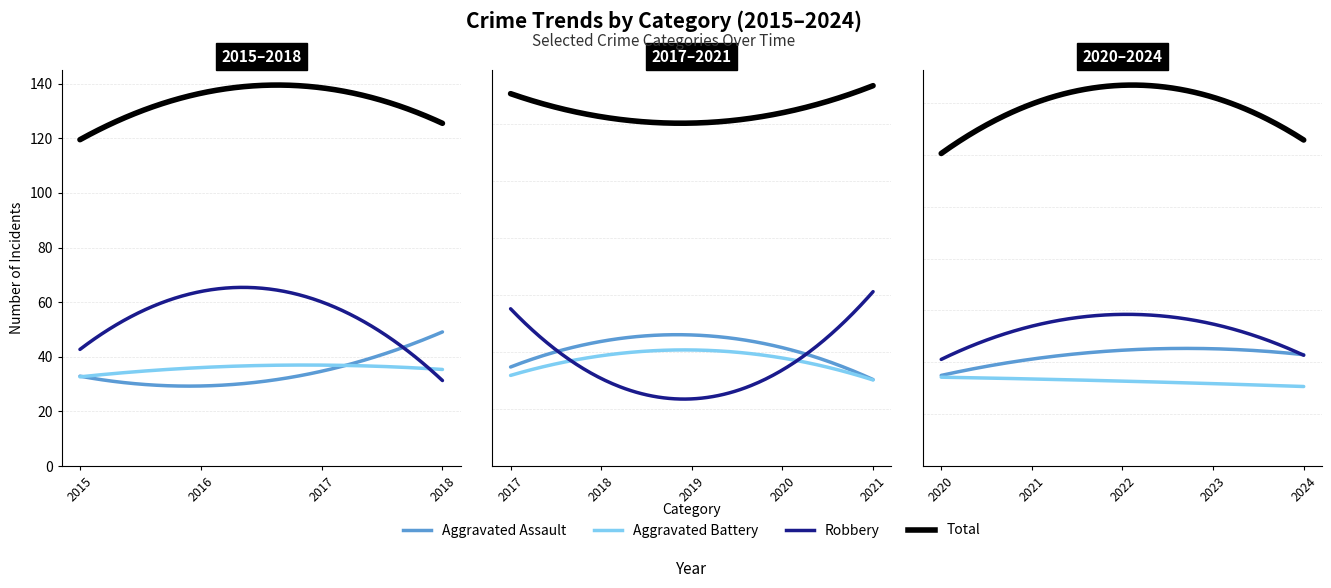

Which series has the widest spread of values?

Robbery